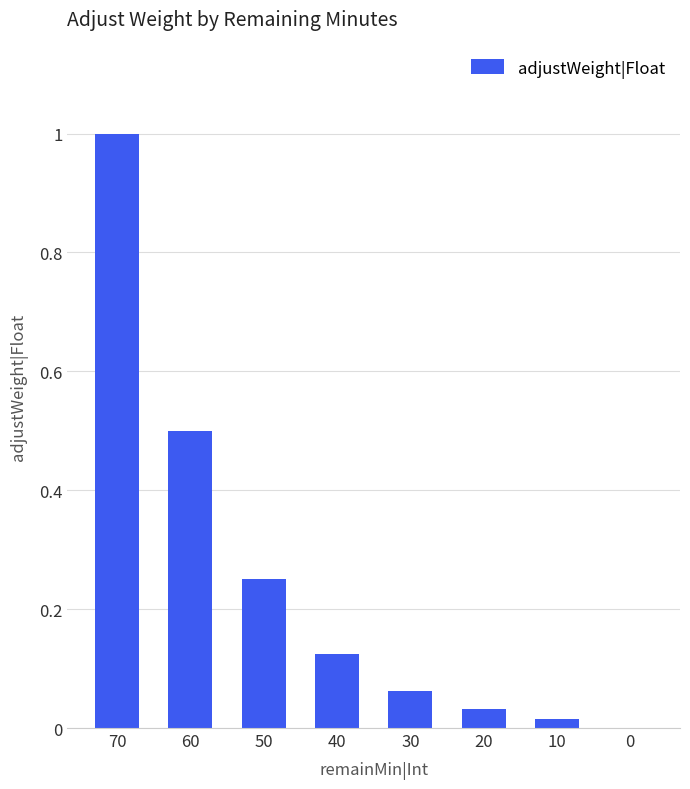

What is the maximum value shown in the chart?

1.0